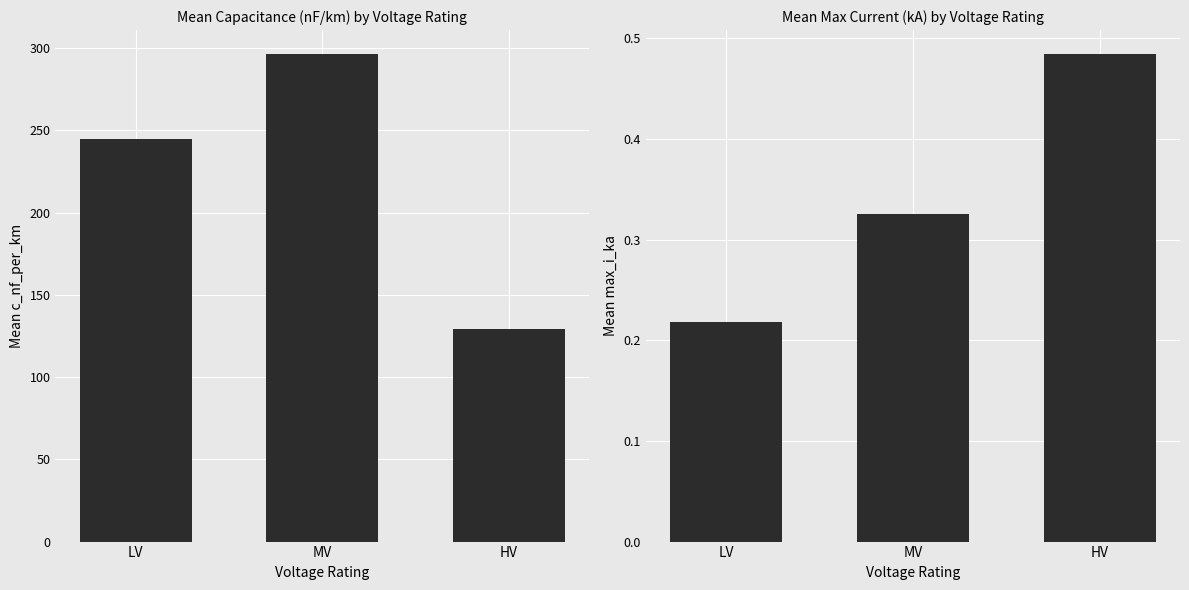

Reading right to left, list all the values displayed in this chart.

c_nf_per_km: 129.0	296.2	245.0
max_i_ka: 0.5	0.3	0.2